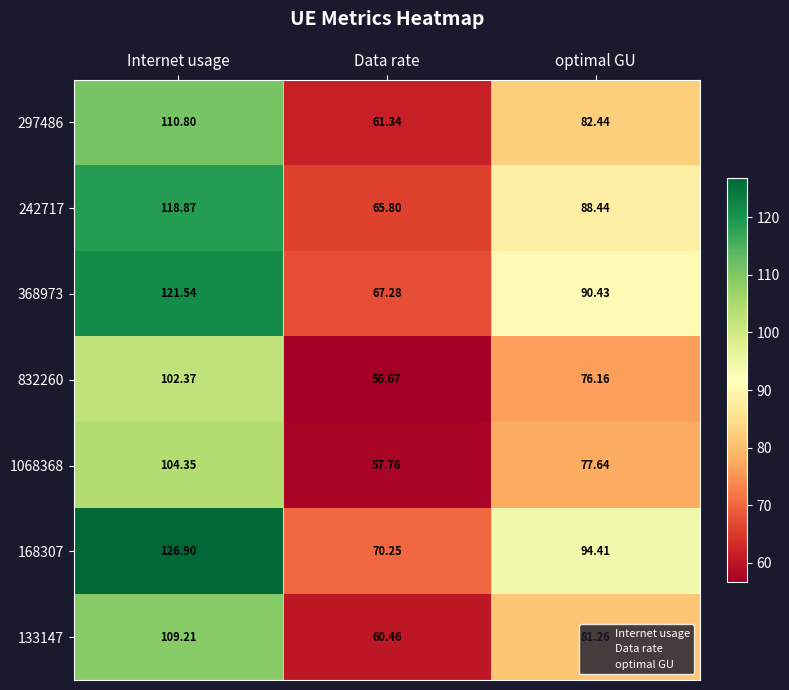

At how many categories does at least one series exceed 62?

3